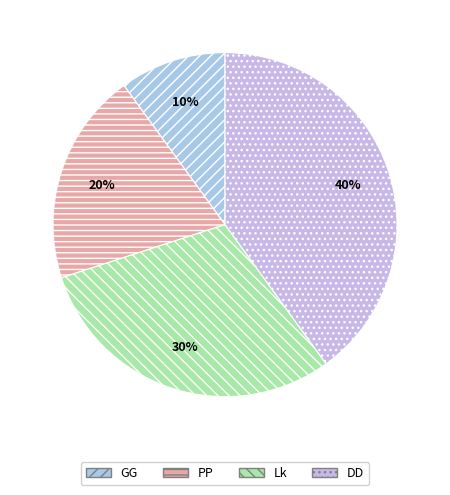

Count the number of slices in the pie.

4